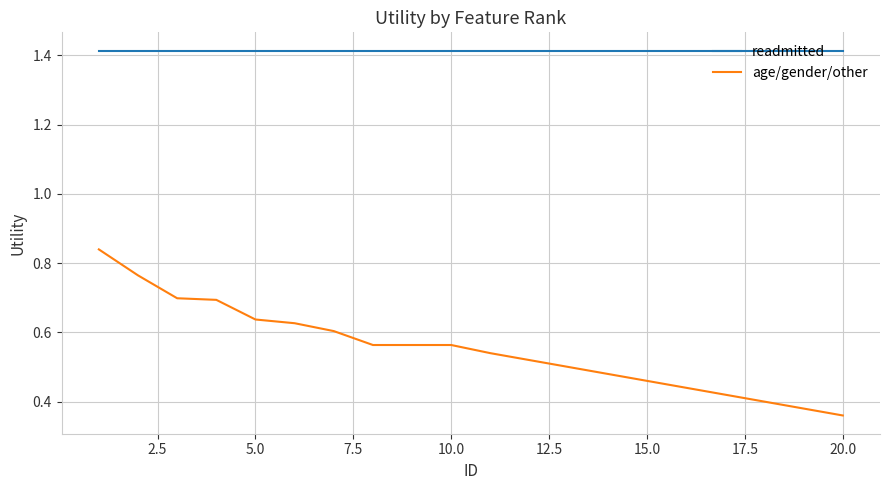

Rank the series by their maximum value, from highest to lowest.

readmitted, age/gender/other